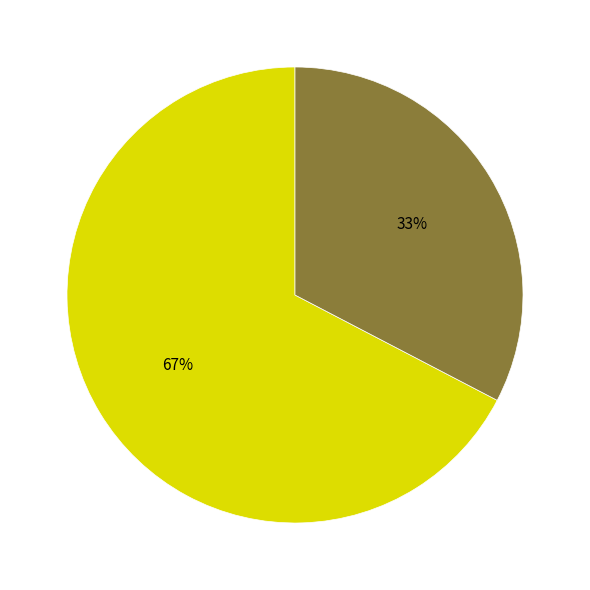

To the nearest percent, what is the average slice percentage?

50%